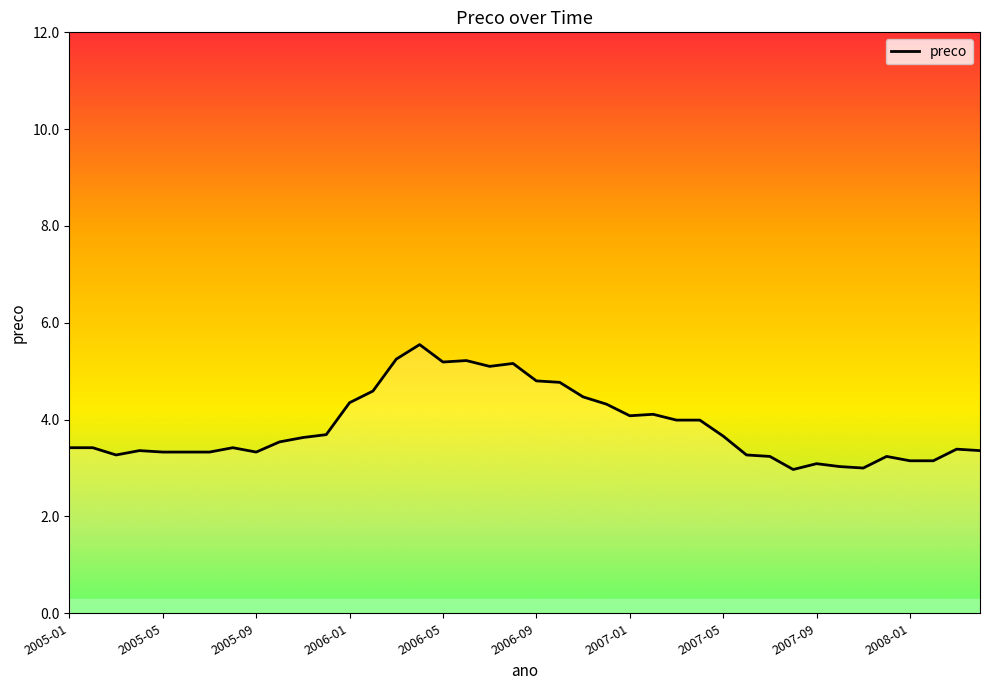

What is the difference between the maximum and minimum values?

2.6